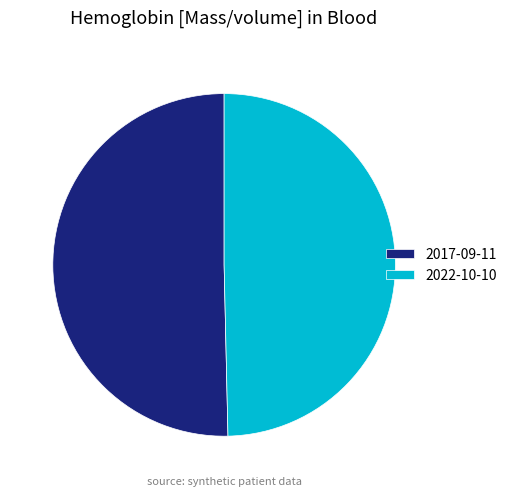

What is the ratio of the value at 2017-09-11 to the value at 2022-10-10?

1.0